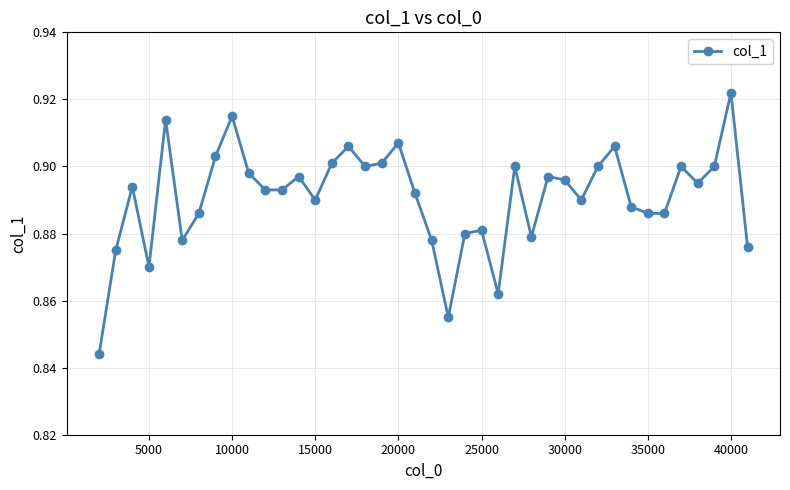

True or false: the data has more than 2 interior local peaks.

True